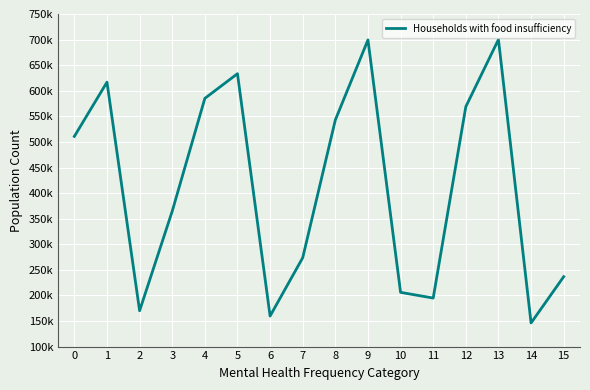

Does the chart have visible grid lines?

Yes